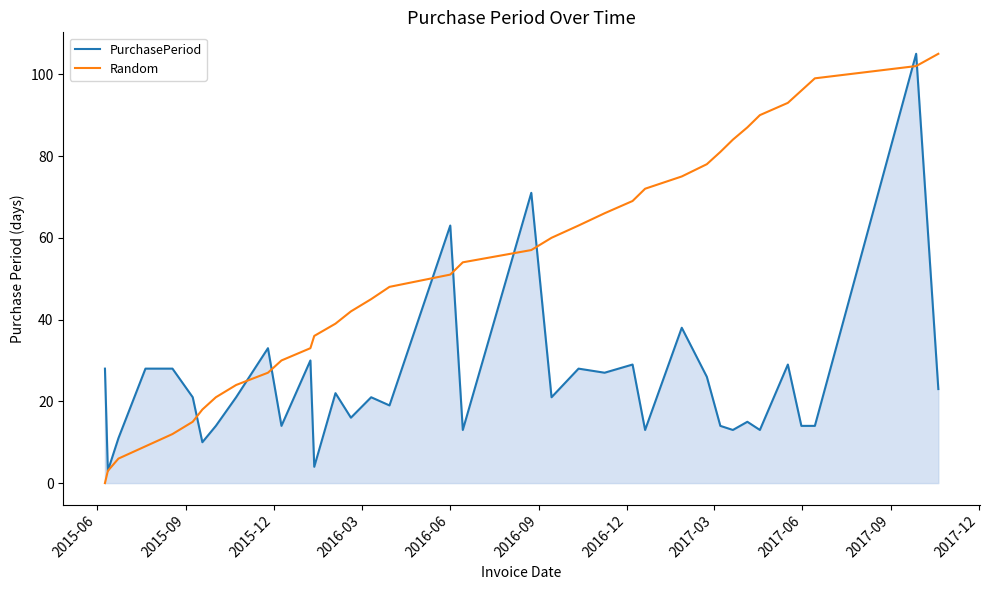

Rank the series by their average value, from lowest to highest.

PurchasePeriod, Random